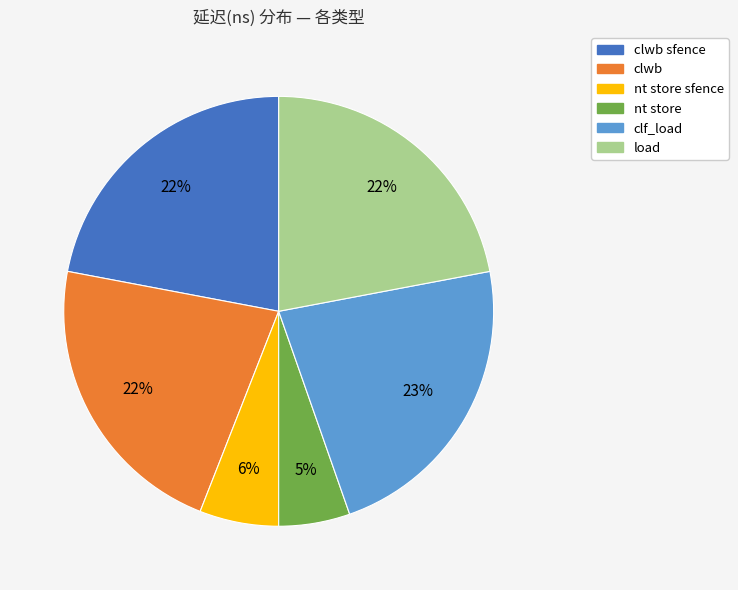

To the nearest percent, what percentage of the pie is clwb sfence?

22%